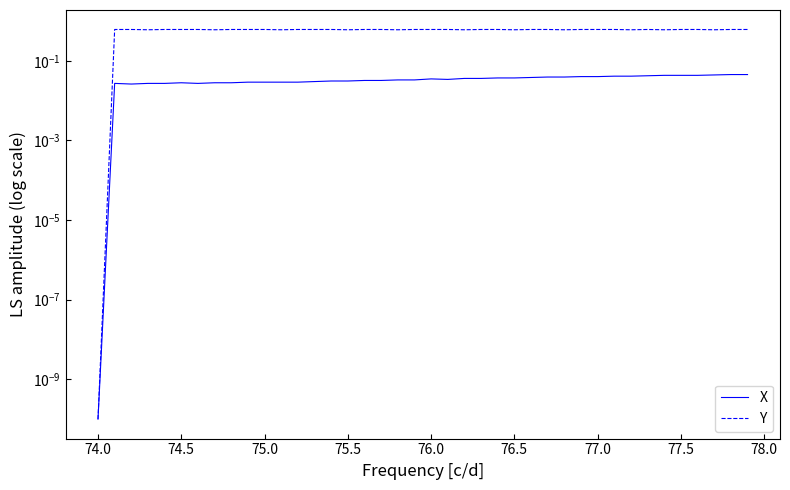

Is the value of Y at 30 greater than the value of X at 74.5?

Yes